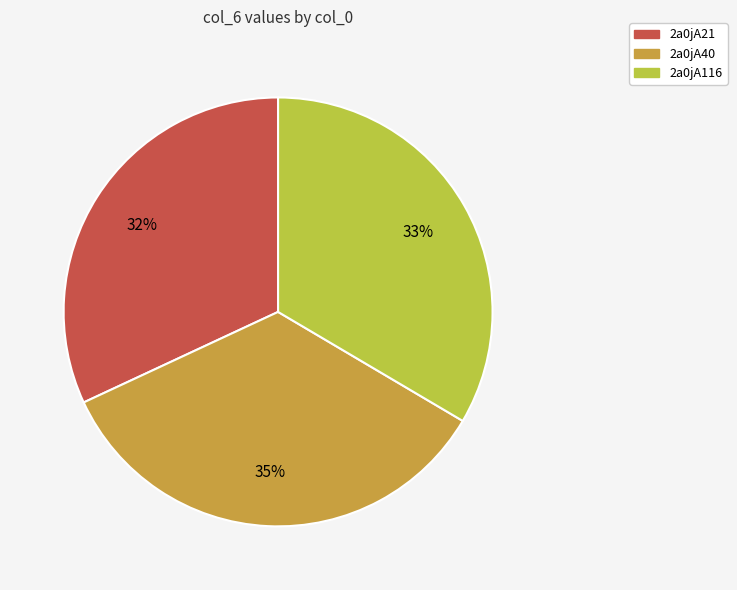

Count the number of slices in the pie.

3